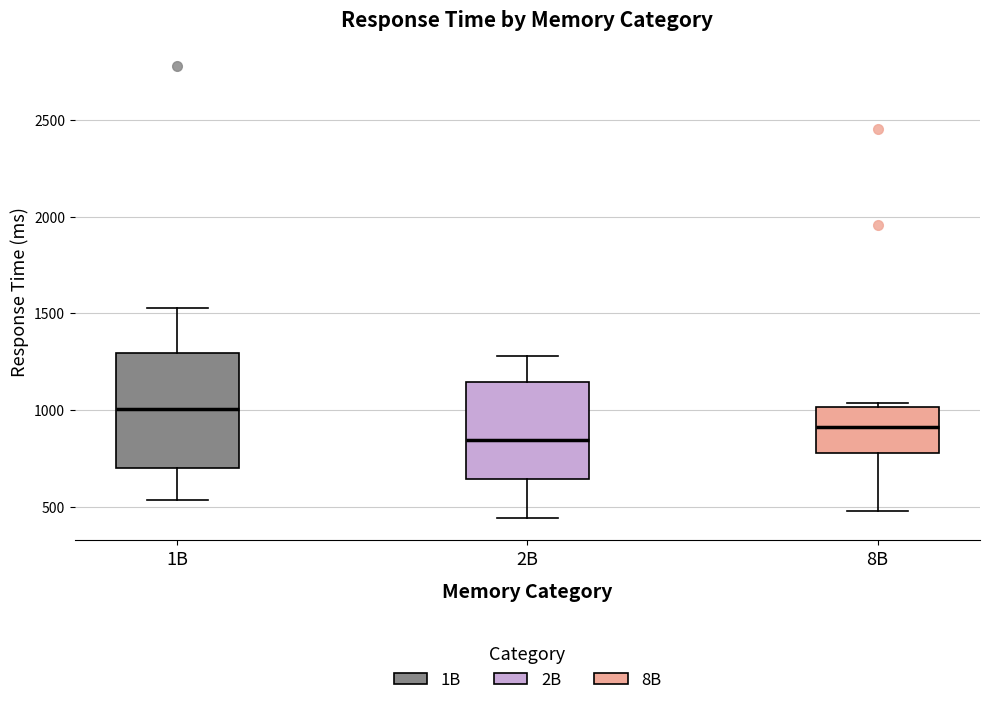

Where does the upper whisker of the box for 2B end on the y-axis? The values are not printed on the chart, so give them approximately, as read against the axis.

1300